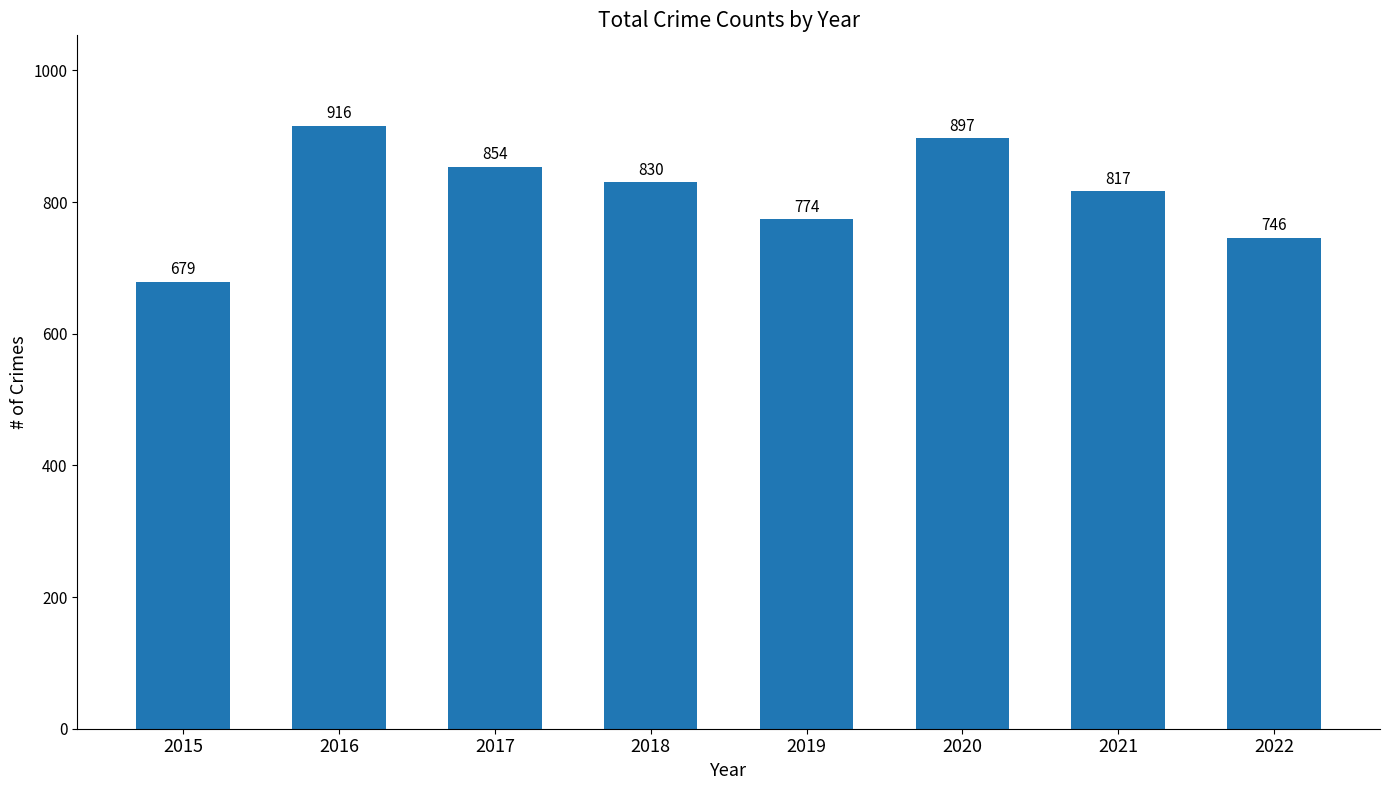

Rank the categories by value from lowest to highest.

2015, 2022, 2019, 2021, 2018, 2017, 2020, 2016